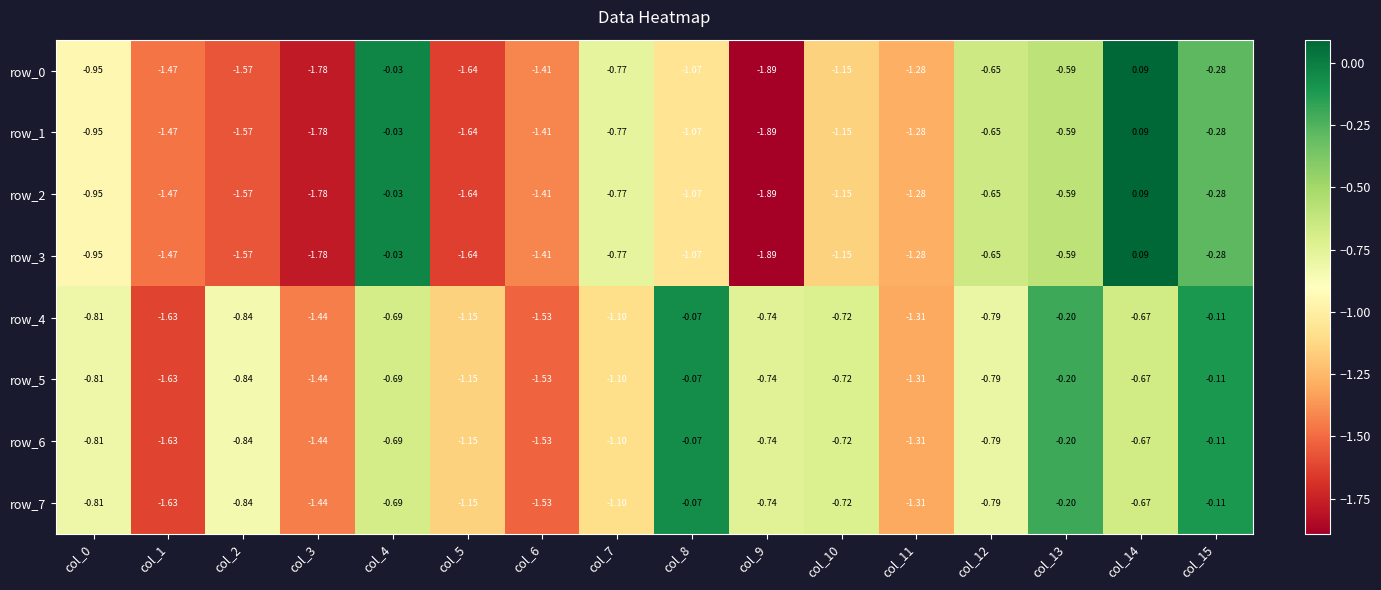

What is the total value across all series at col_5?

-11.2